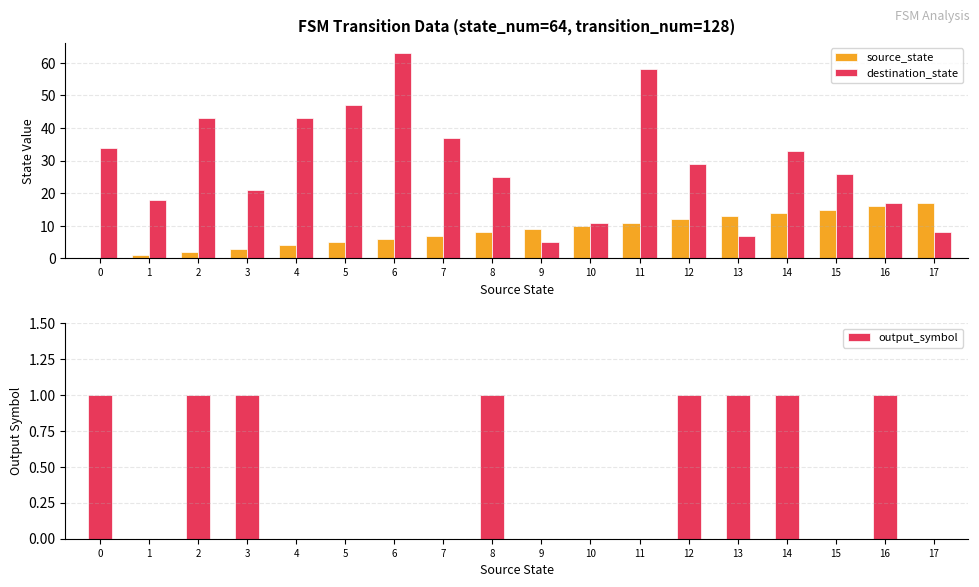

Where is source_state nearest to the value 8?

8